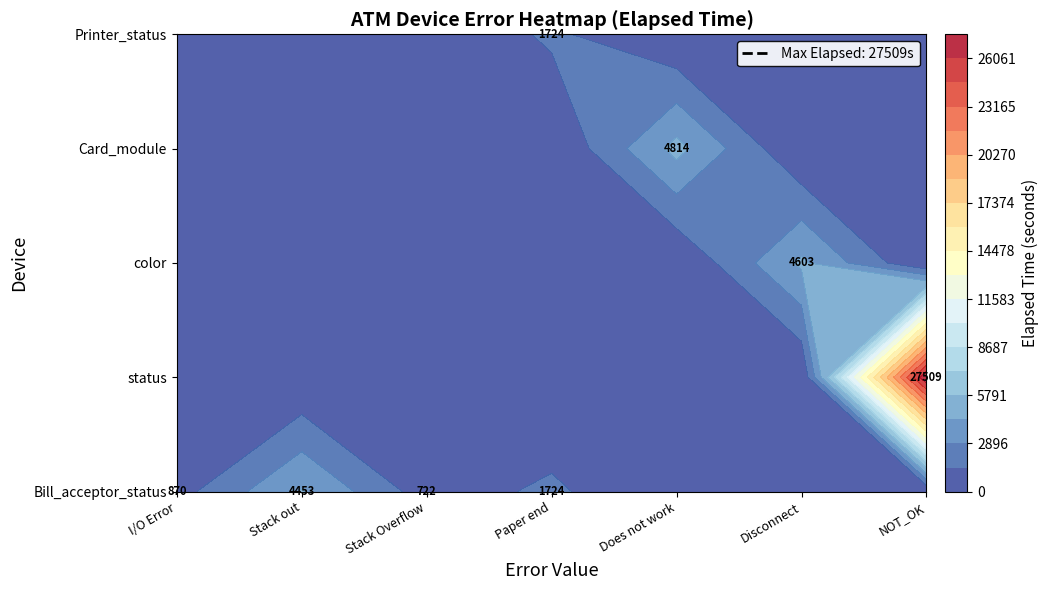

Which series changed the most between Does not work and NOT_OK?

status